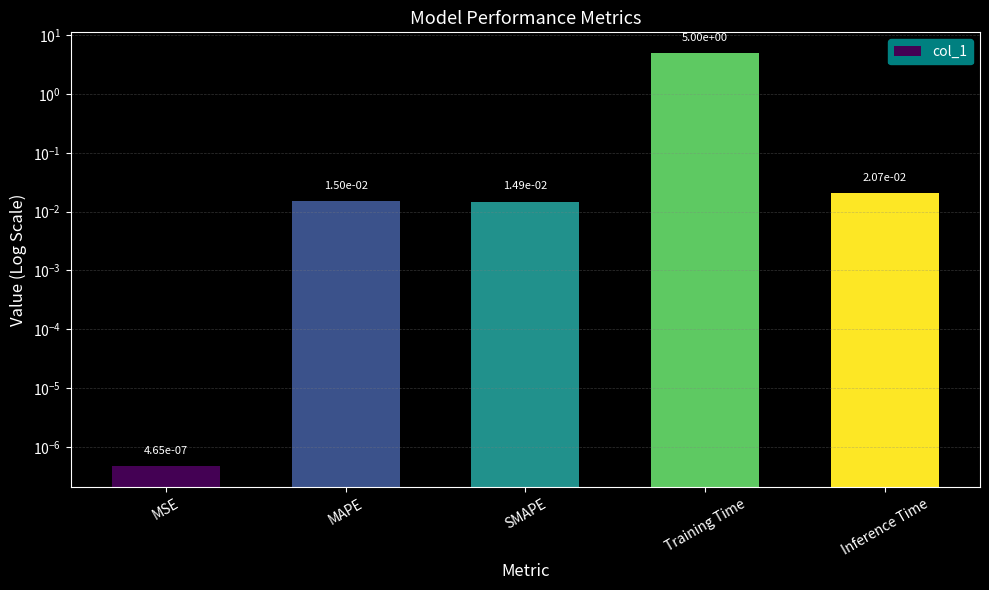

True or false: the data shows 0.0 at MSE.

True